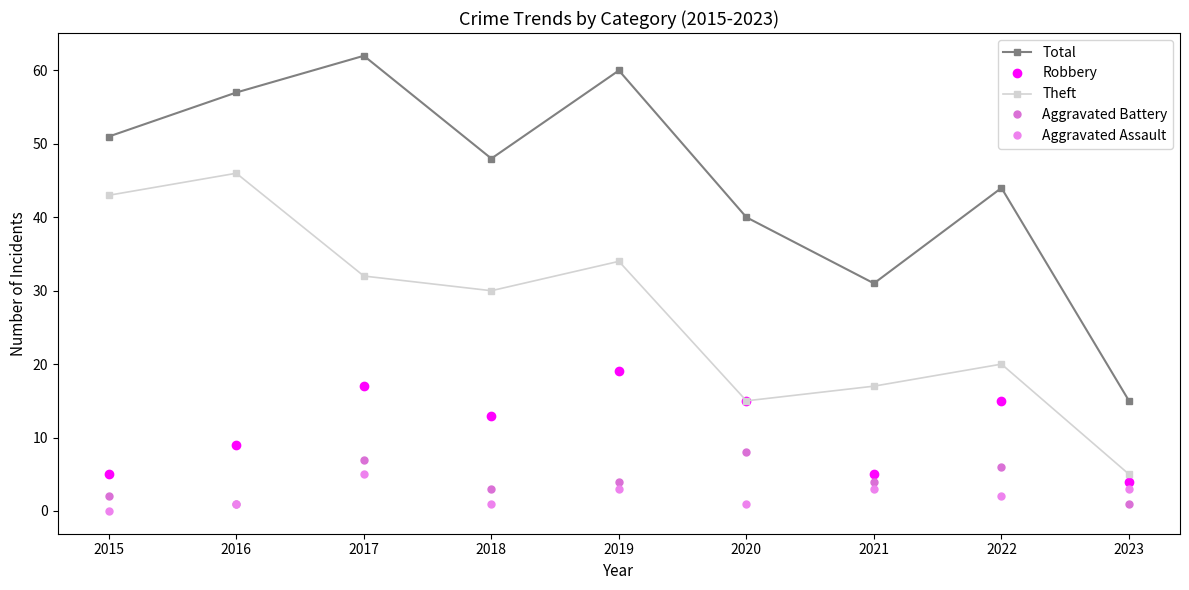

True or false: Total and Aggravated Assault cross at least once.

False